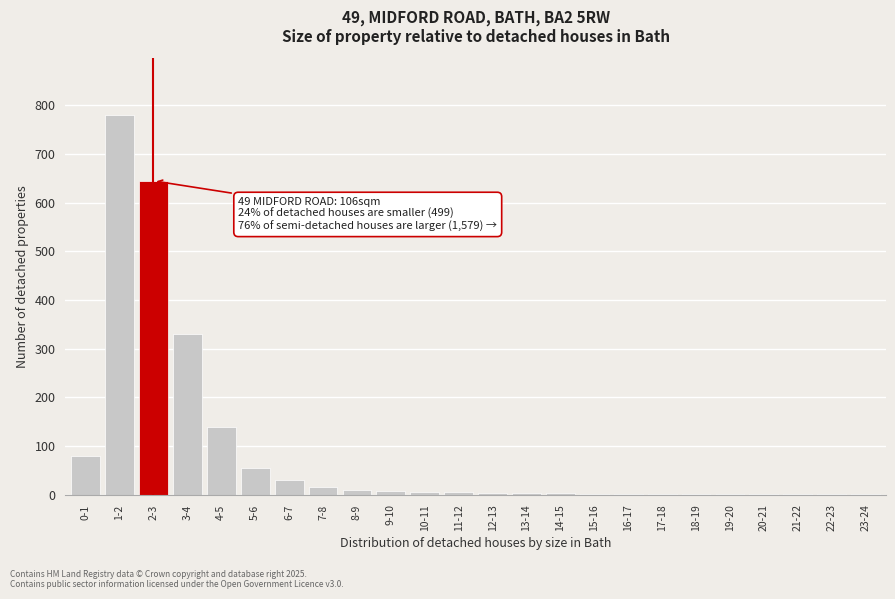

What is the maximum value shown in the chart?

780